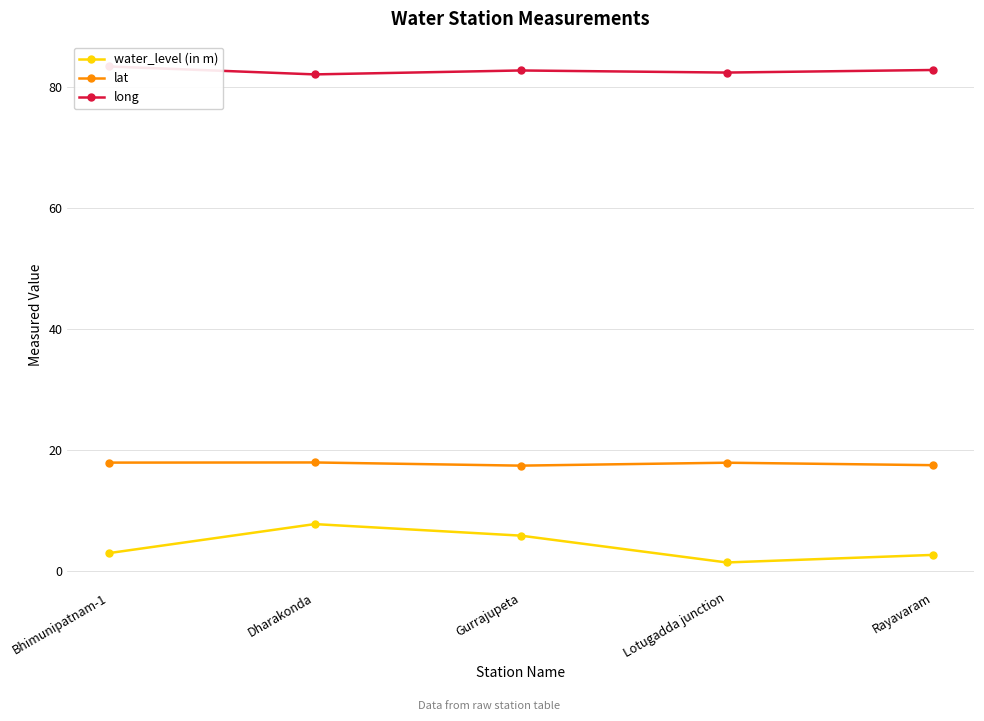

Reading left to right, what are all the values shown in this chart?

water_level (in m): 2.9	7.7	5.8	1.4	2.6
lat: 17.9	17.9	17.4	17.9	17.5
long: 83.4	82.1	82.8	82.4	82.8